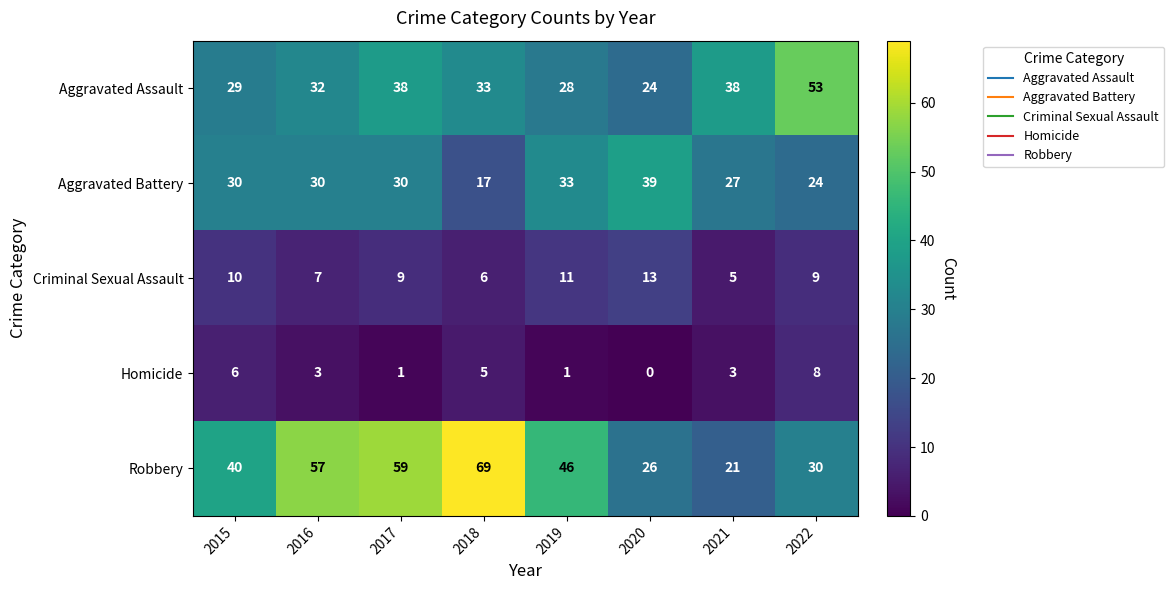

How many categories are shown in the chart?

8